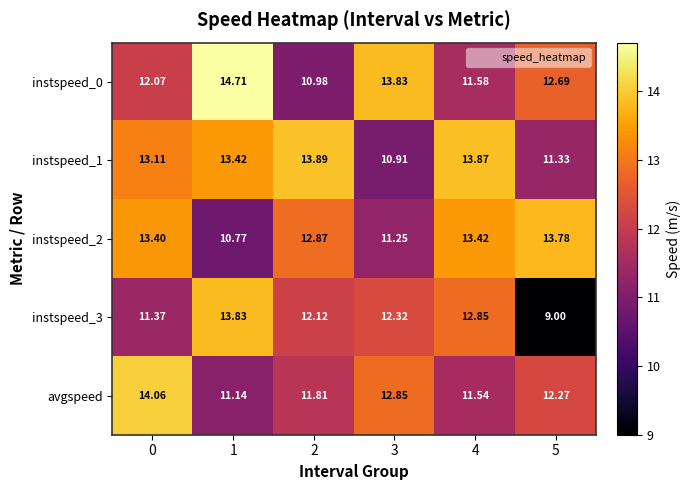

Is the value of instspeed_2 at 0 greater than the value of instspeed_3 at 1?

No